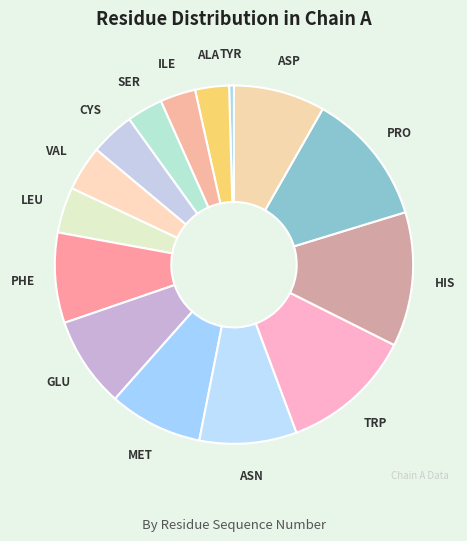

Approximately how many times larger is the value at VAL compared to HIS?

0.3